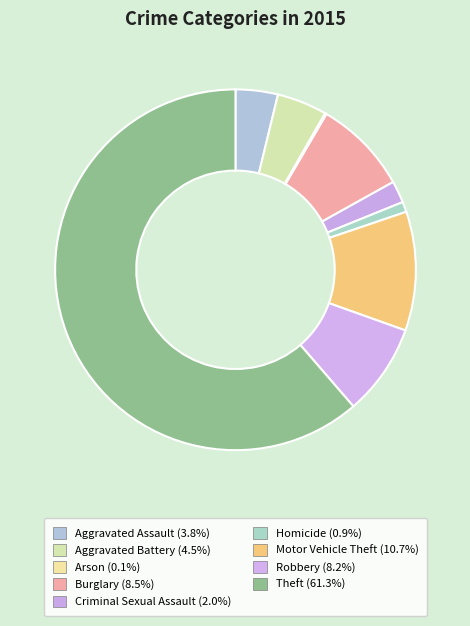

What percentage do Burglary and Homicide together represent?

9.4%